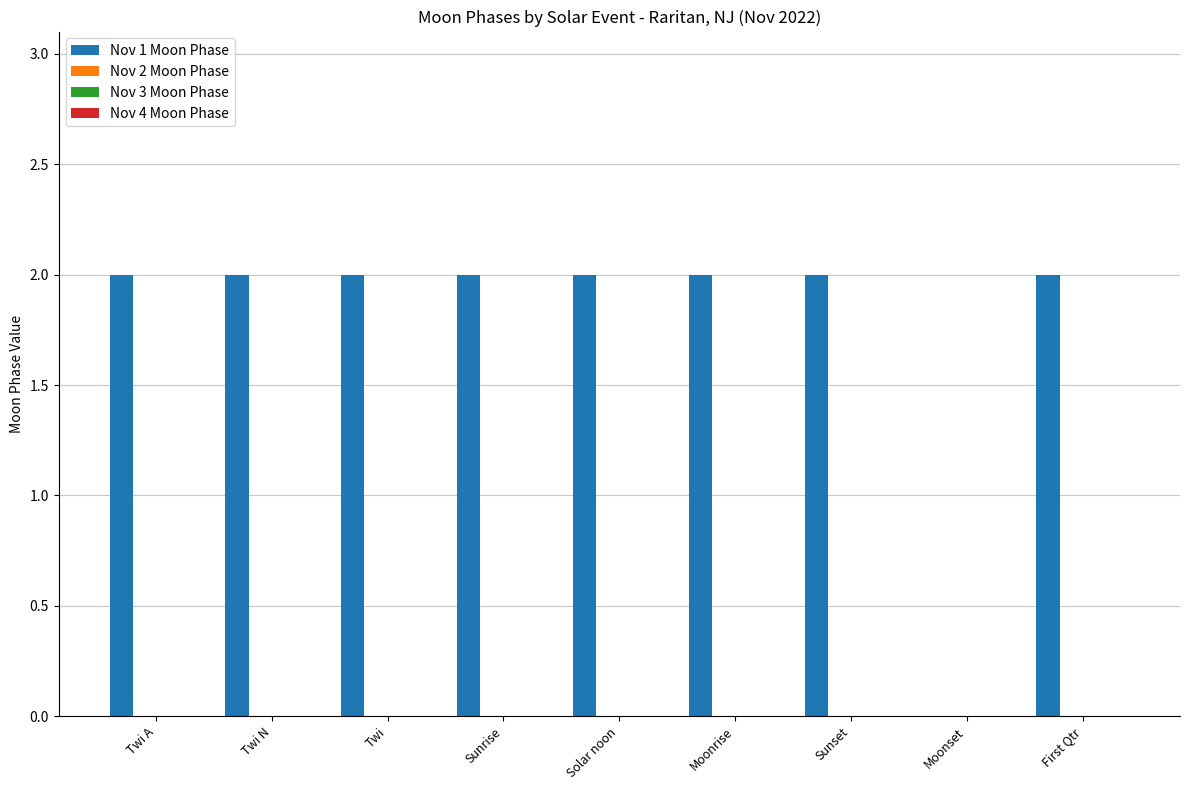

What is the sum of all values?

16